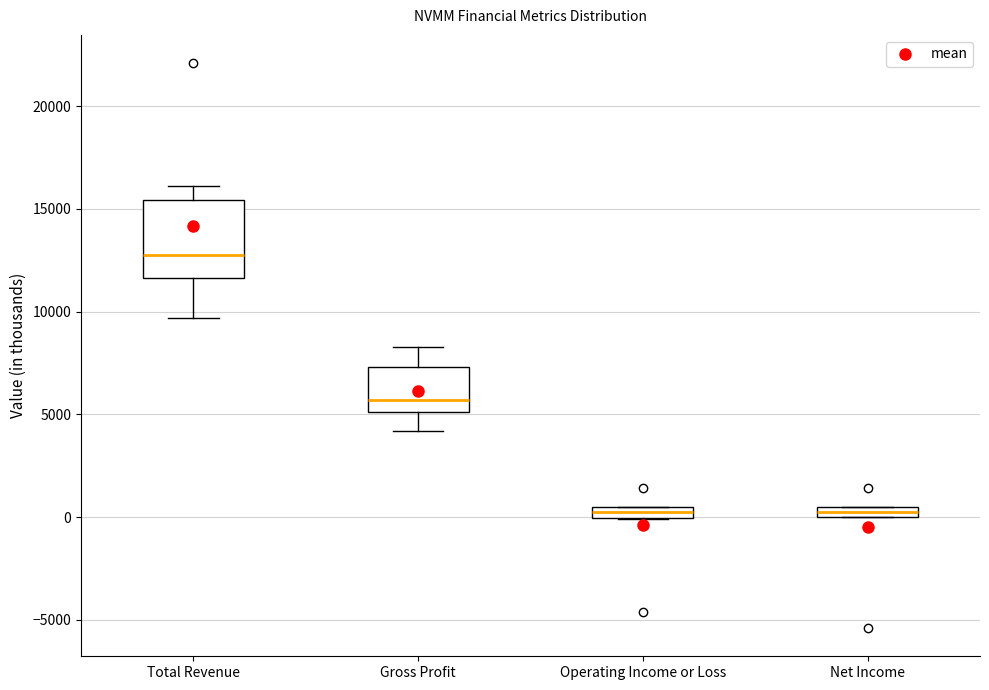

Comparing the boxes themselves (not the whiskers), which one is the tallest?

Total Revenue